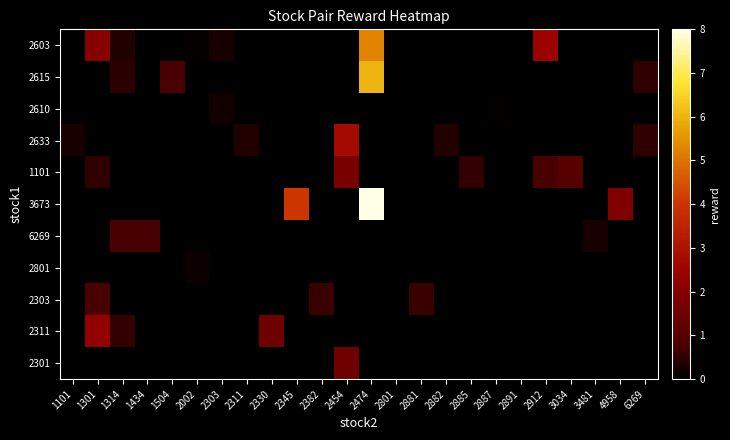

At 2912, list the series in order from largest to smallest.

2603, 1101, 2615, 2610, 2633, 3673, 6269, 2801, 2303, 2311, 2301